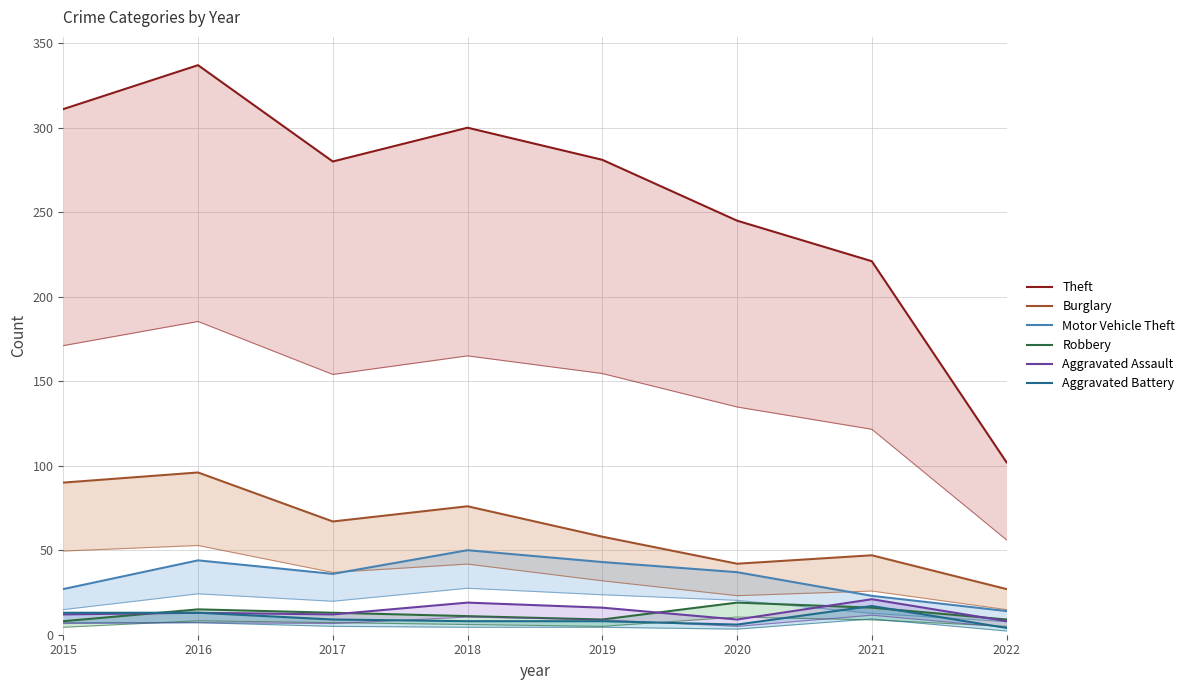

What is the difference between the Aggravated Battery values at 2020 and 2018?

2